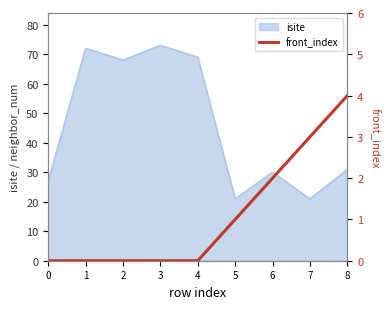

What is the maximum value for isite?

73